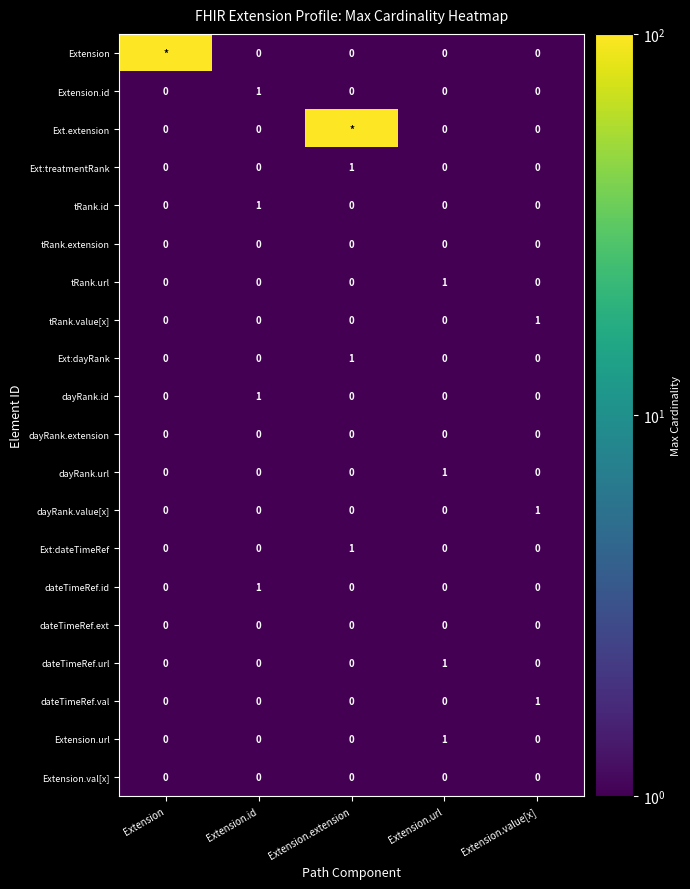

True or false: tRank.url has a value of 0 at Extension.value[x].

True